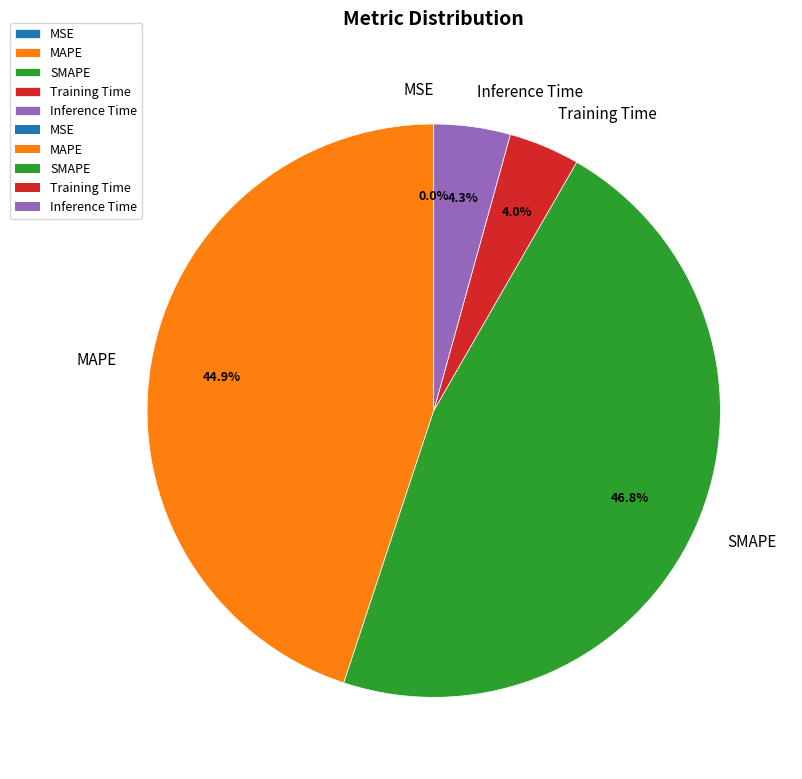

What is the largest slice in the pie chart?

SMAPE